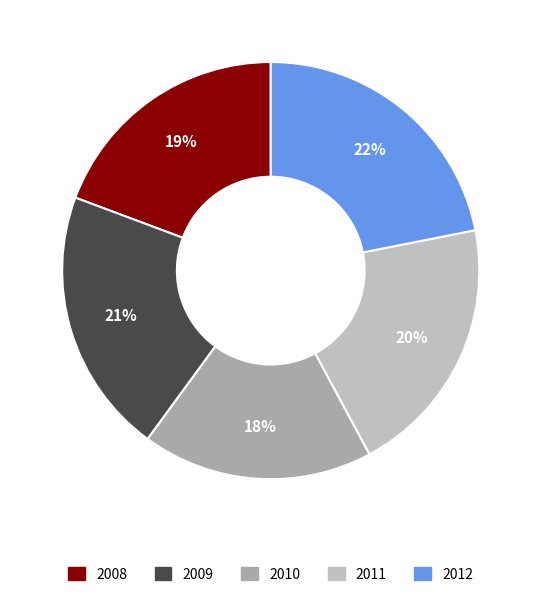

To the nearest percent, what is the difference between the 2009 and 2012 slice percentages?

1%